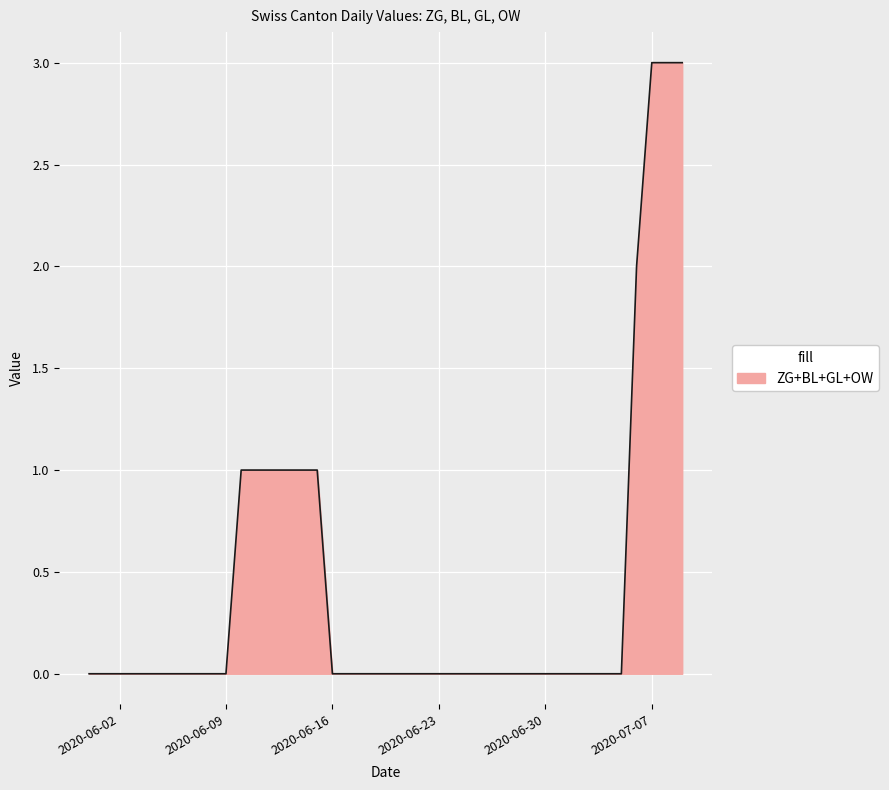

Does the chart display data point markers on the line(s)?

No